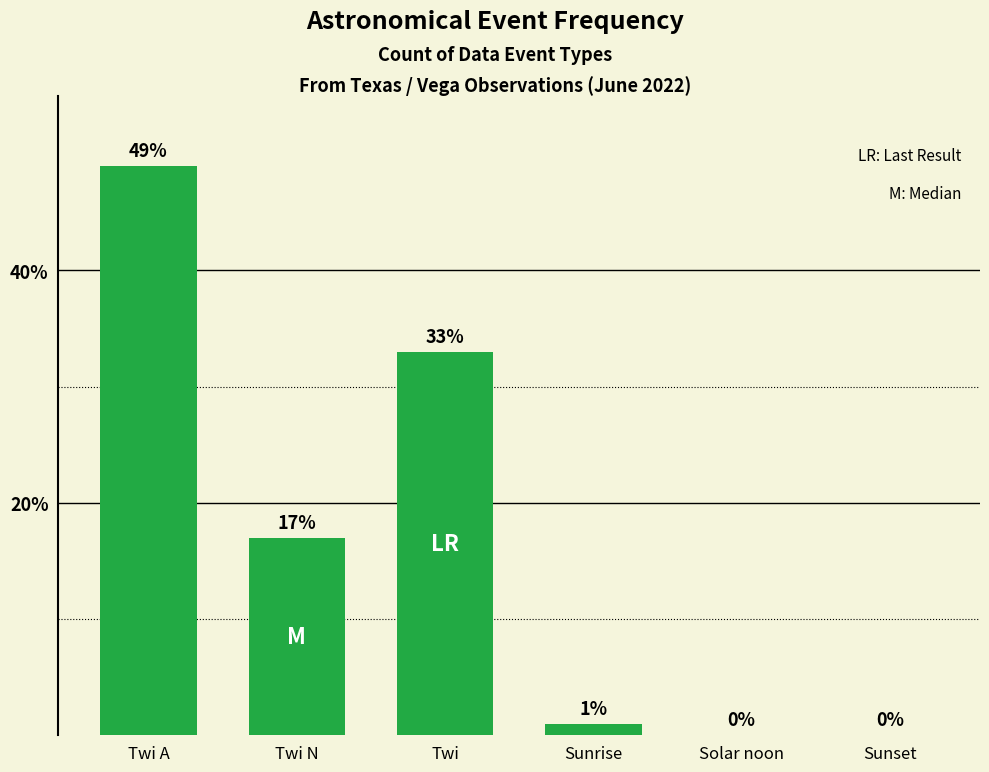

Where is the data nearest to the value 24?

Twi N